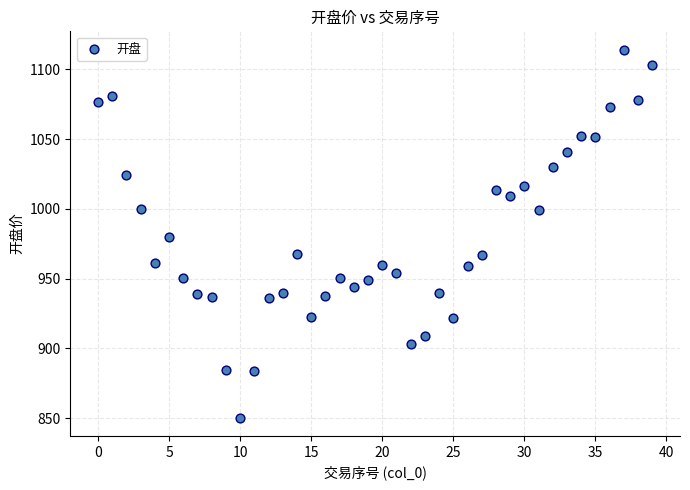

What is the range of Y values (max minus min)?

263.7